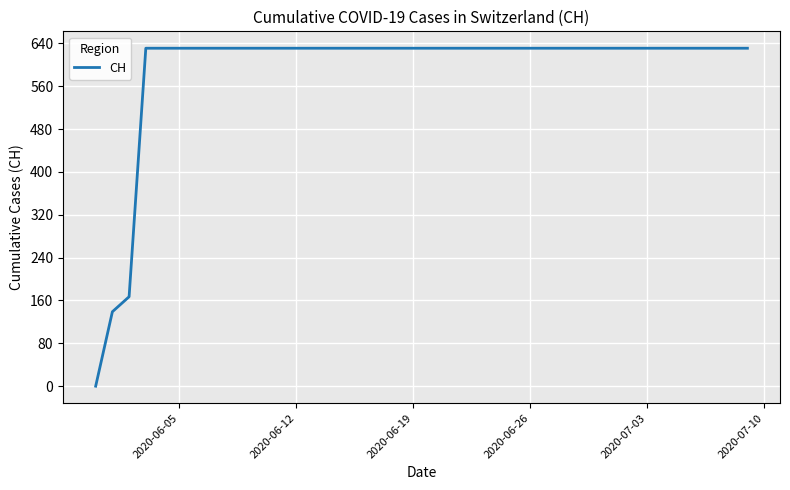

What is the greatest value displayed?

631